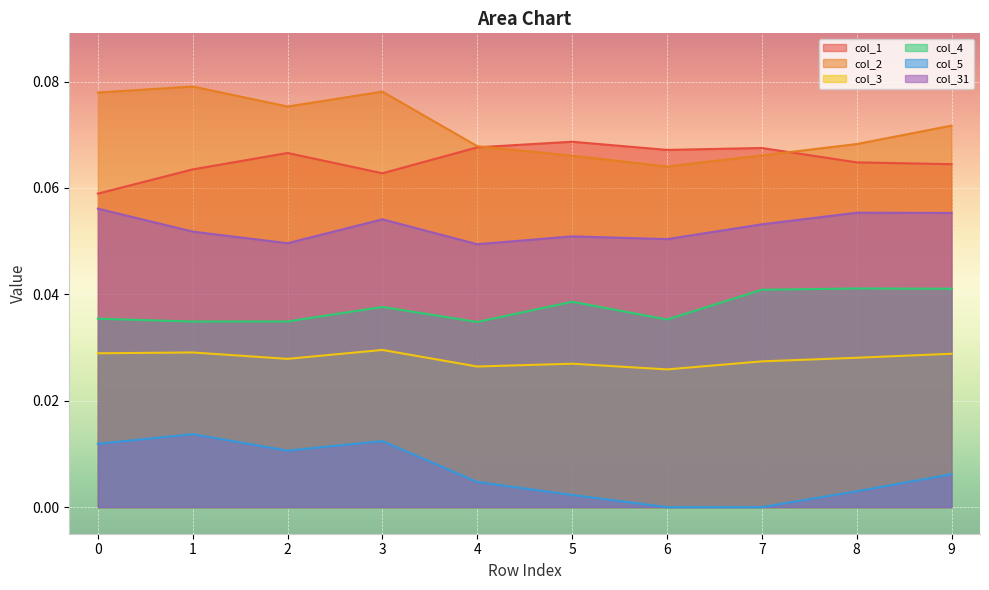

What is the total value across all series at 6?

0.2